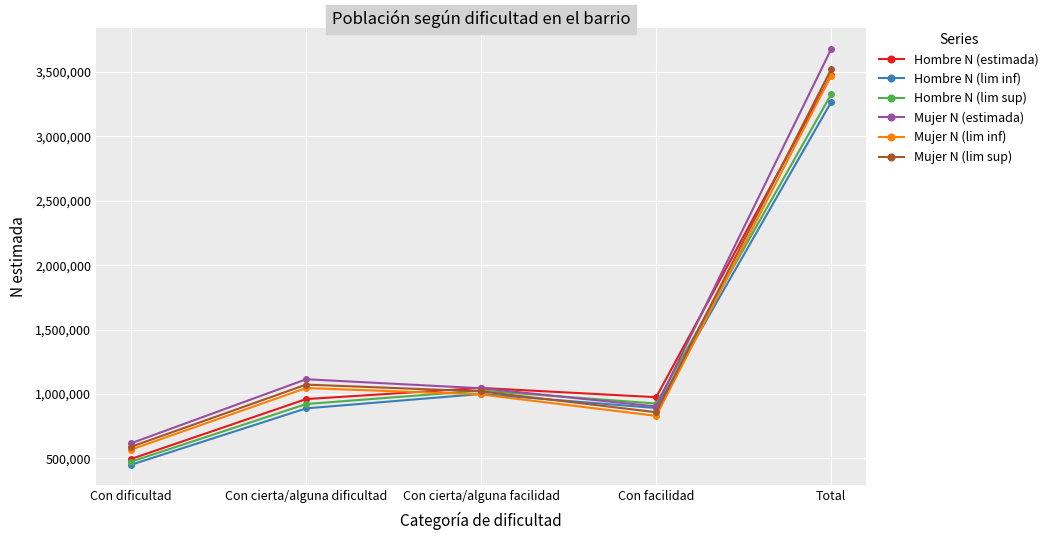

How many interior local valleys does the Mujer N (lim sup) series have?

1